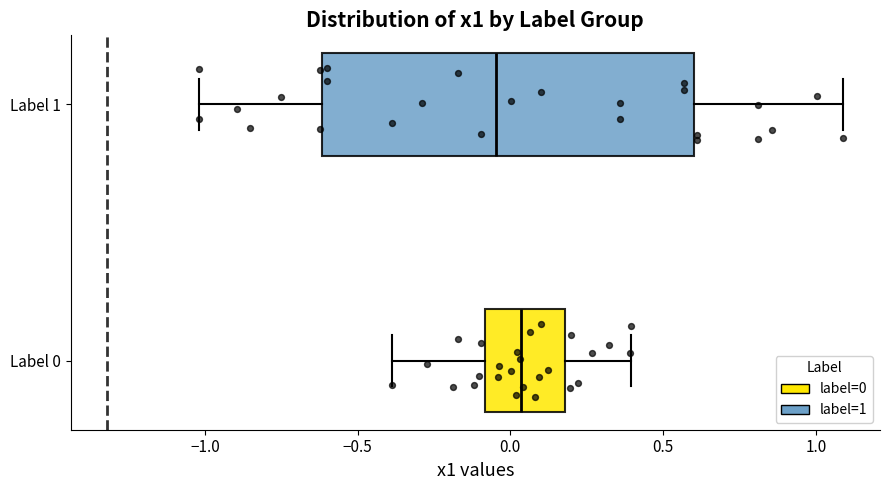

Which box has the furthest to the right median line?

Label 0